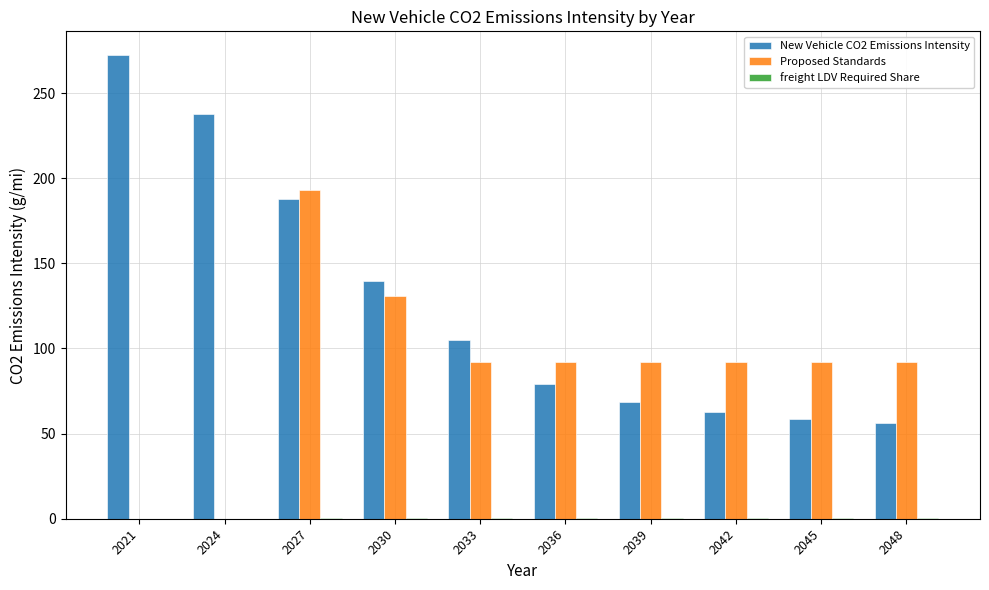

What is the total value across all series at 2024?

237.9